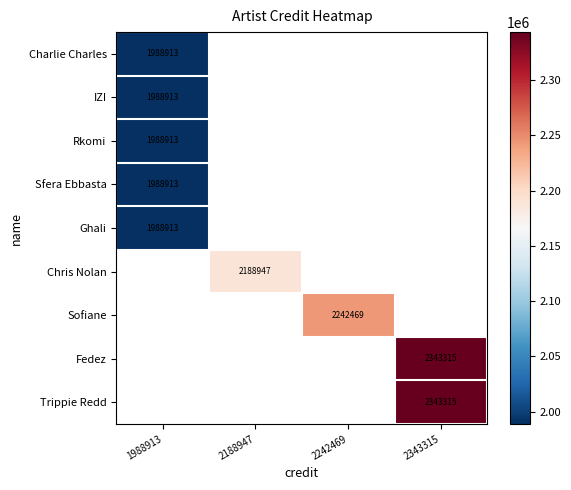

At how many categories does at least one series exceed 2050845?

3